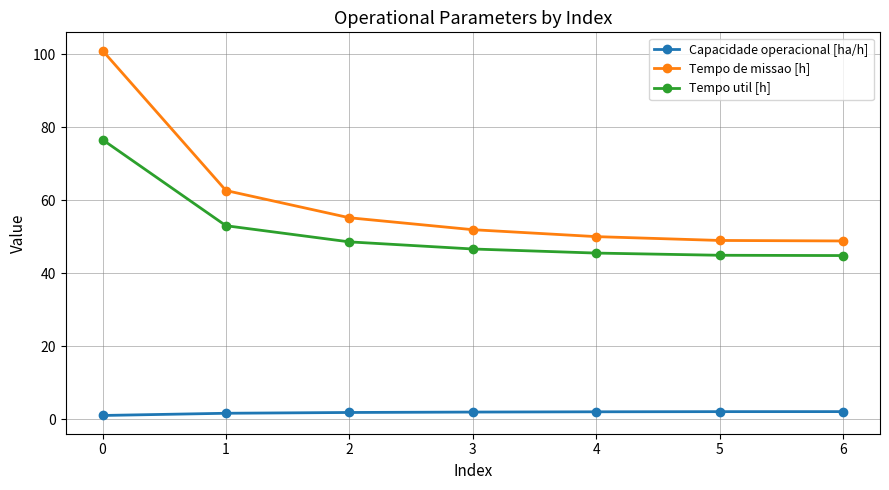

Which series has the largest range (max minus min)?

Tempo de missao [h]